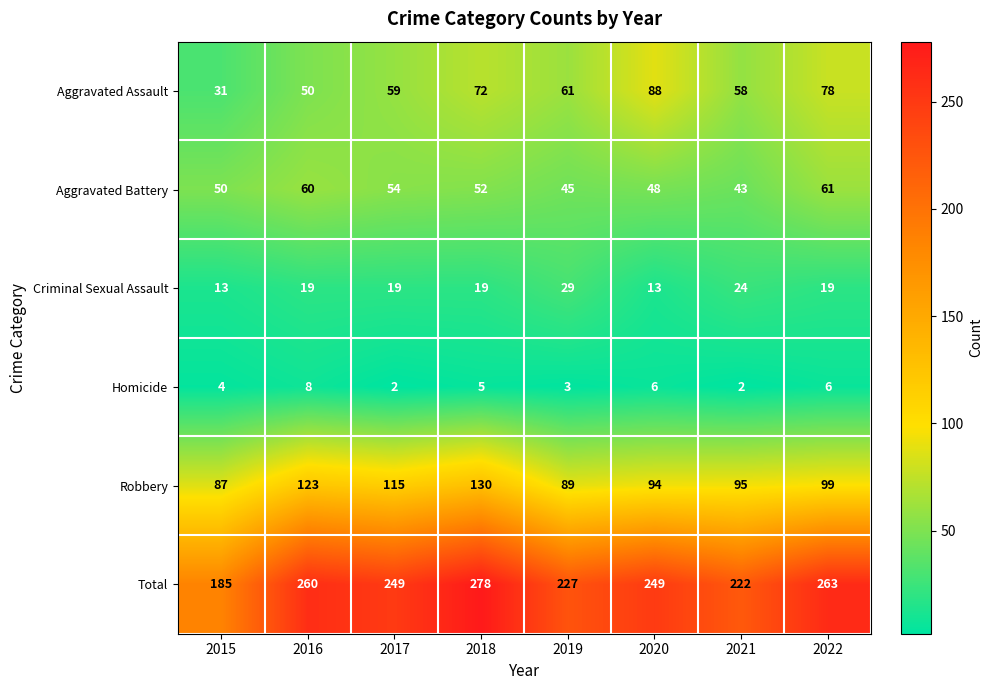

What is the minimum value for Criminal Sexual Assault?

13